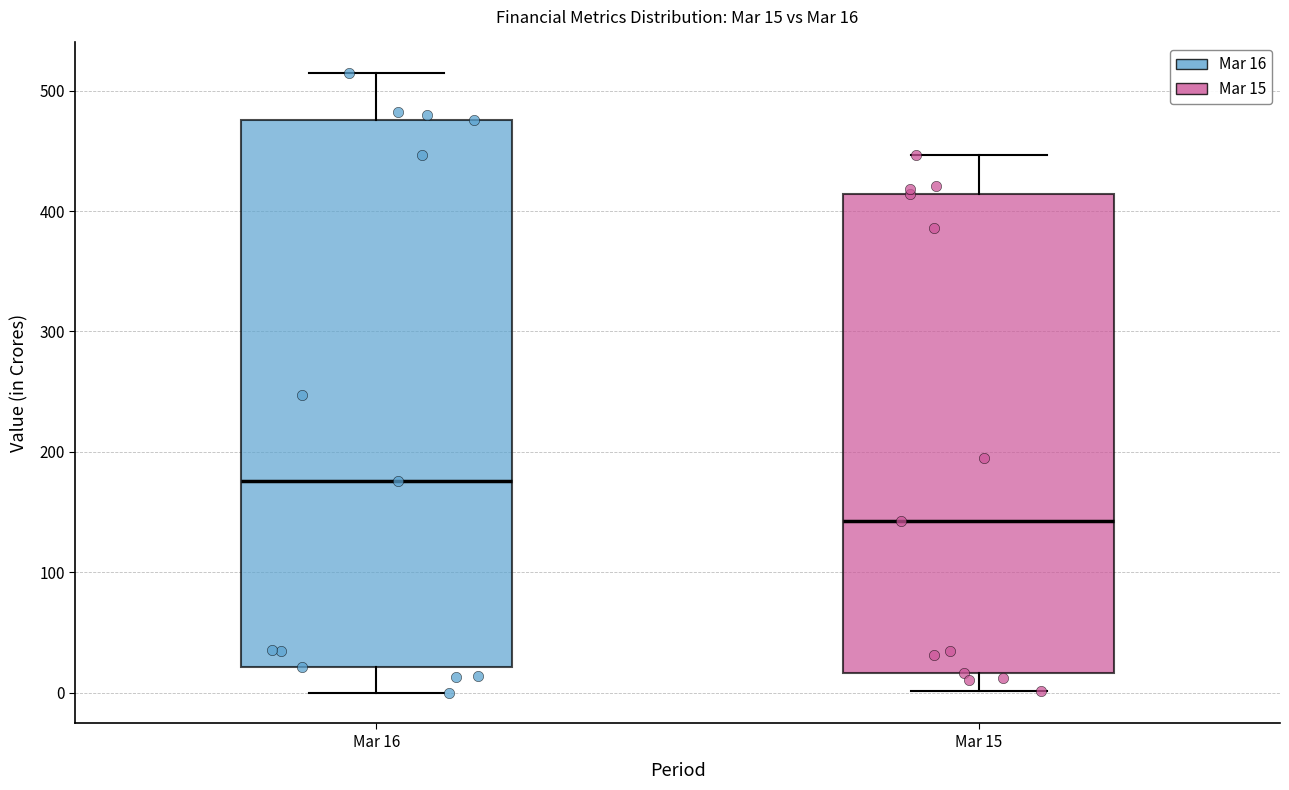

Which box has the highest median line?

Mar 16